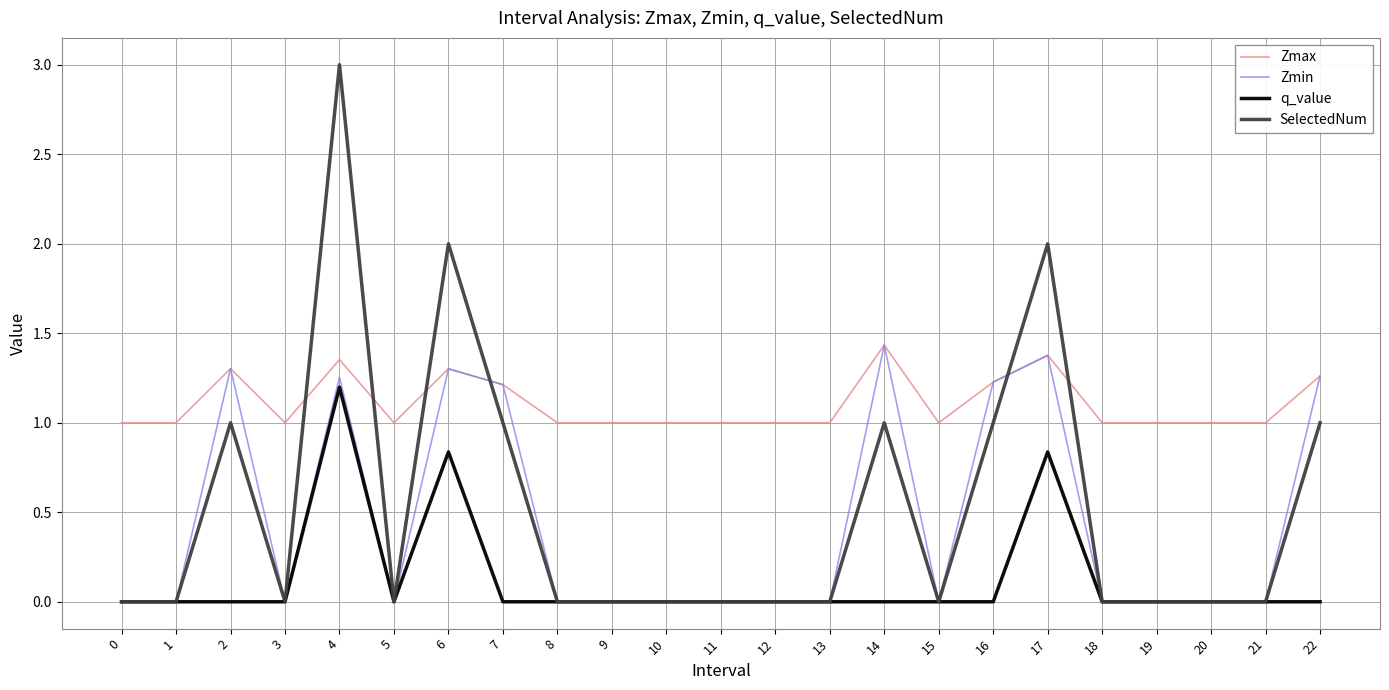

What is the total value across all series at 6?

5.4